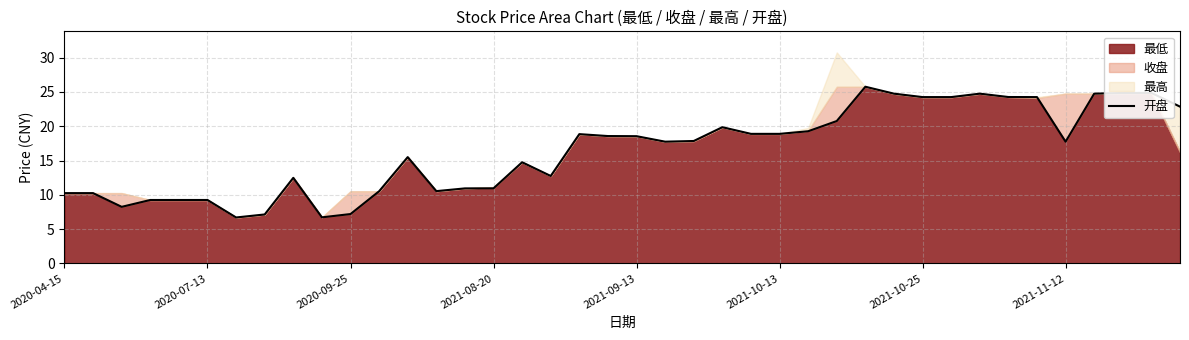

What is the maximum value for 开盘?

25.8